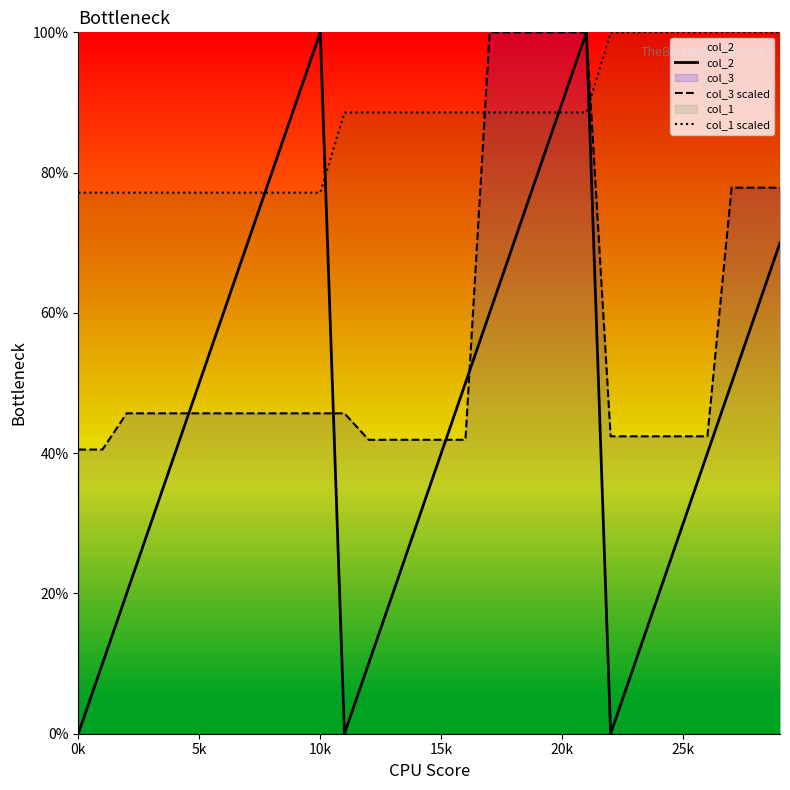

At which category does col_2 reach its first local valley?

11